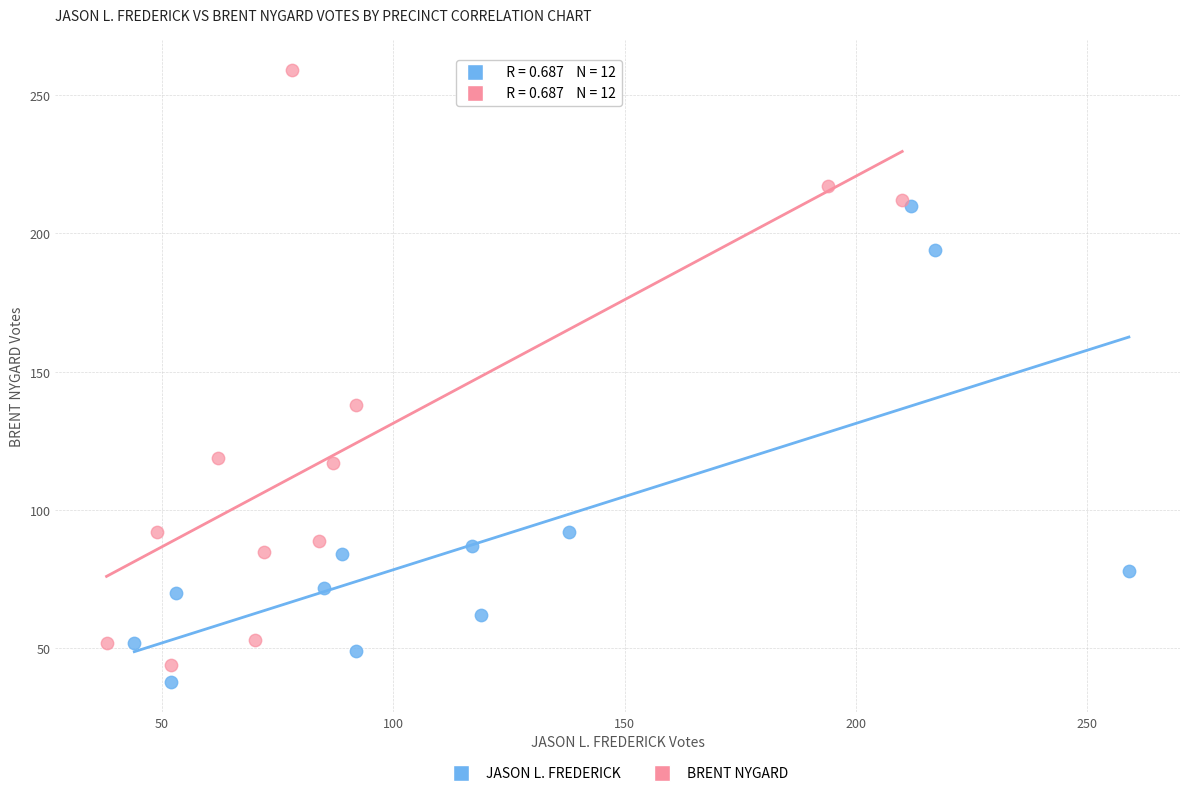

Which series contains the lowest Y value?

JASON L. FREDERICK